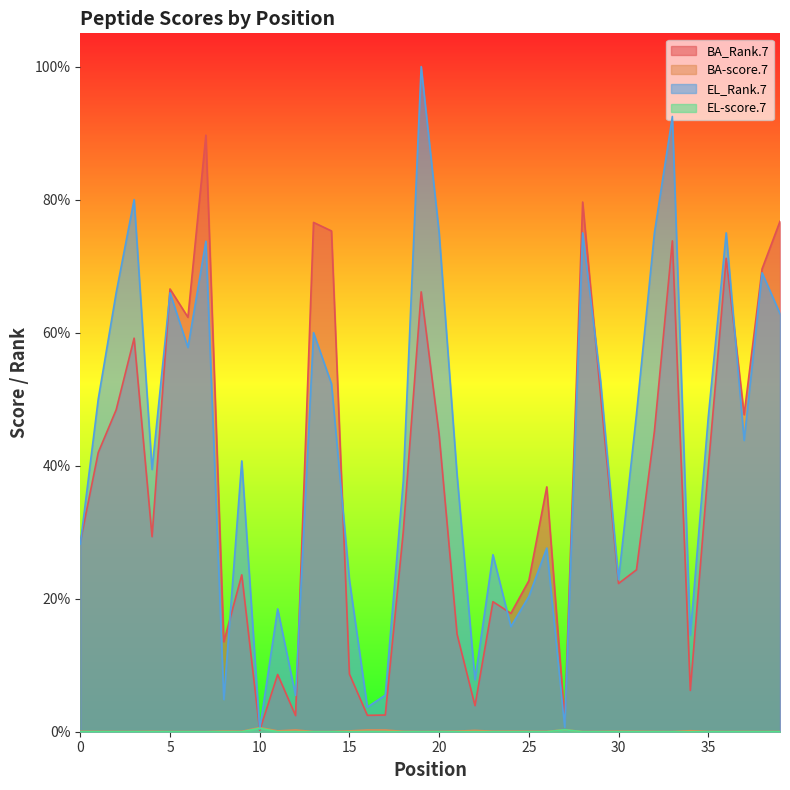

Is it true that BA_Rank.7 equals 82.6 at 2?

False